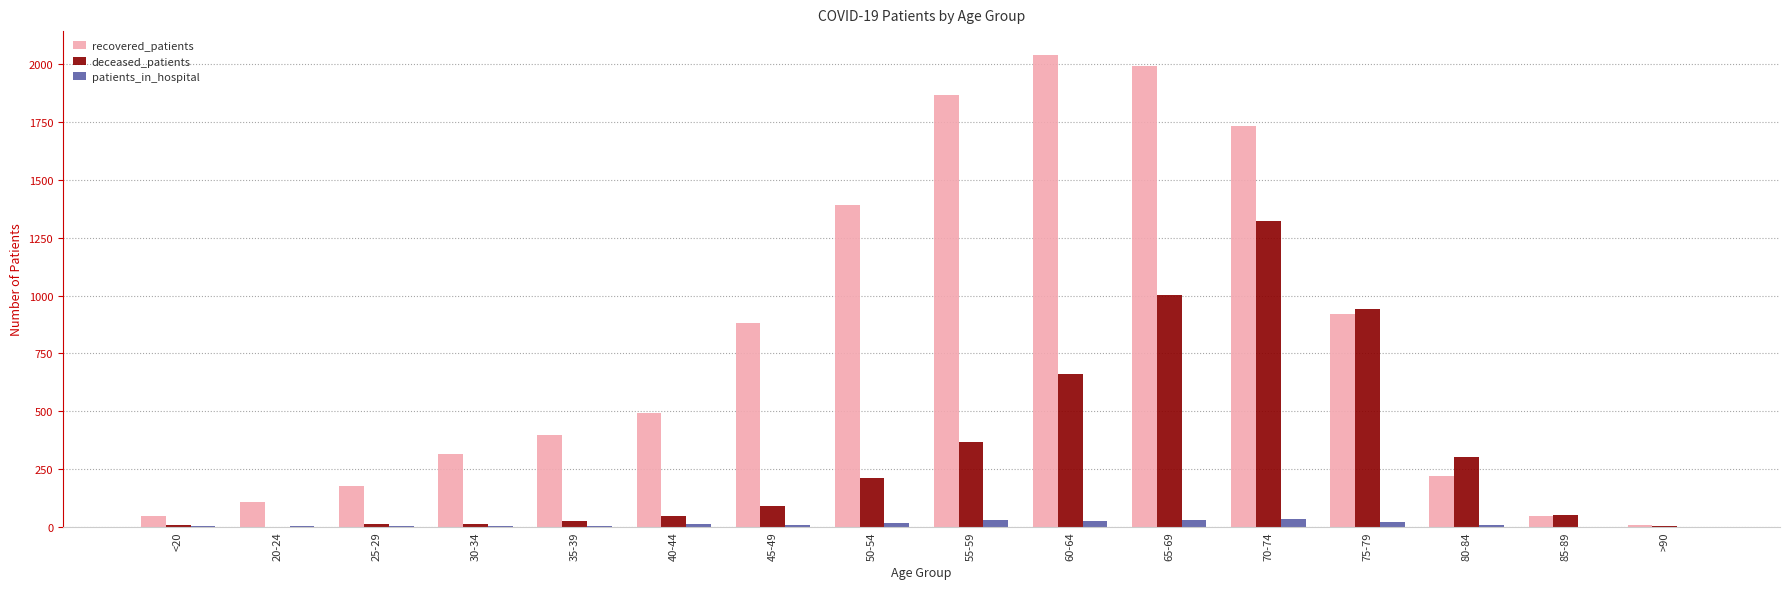

Are the bars horizontal?

No